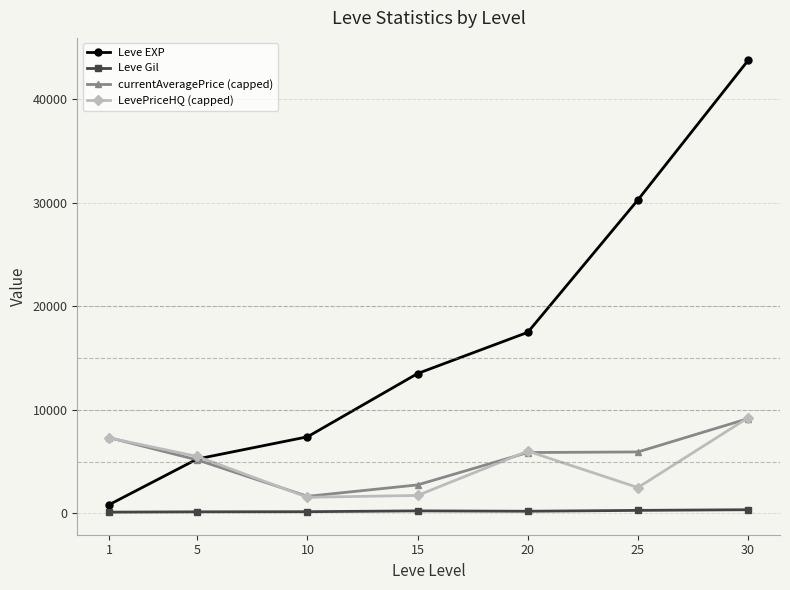

What is the sum of the LevePriceHQ (capped) values at 10 and 1?

8854.0